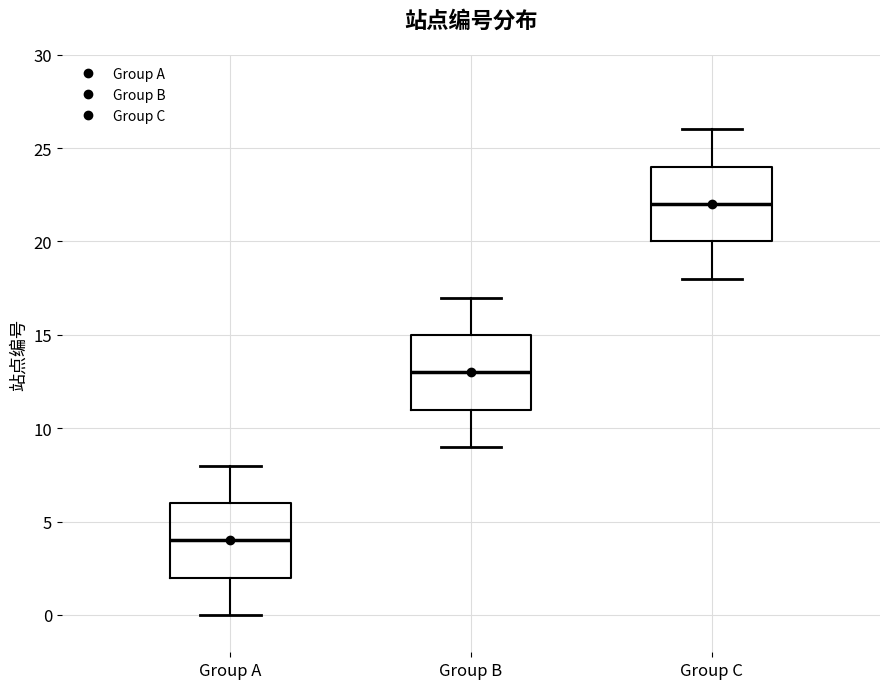

Which box has the lowest median line?

Group A